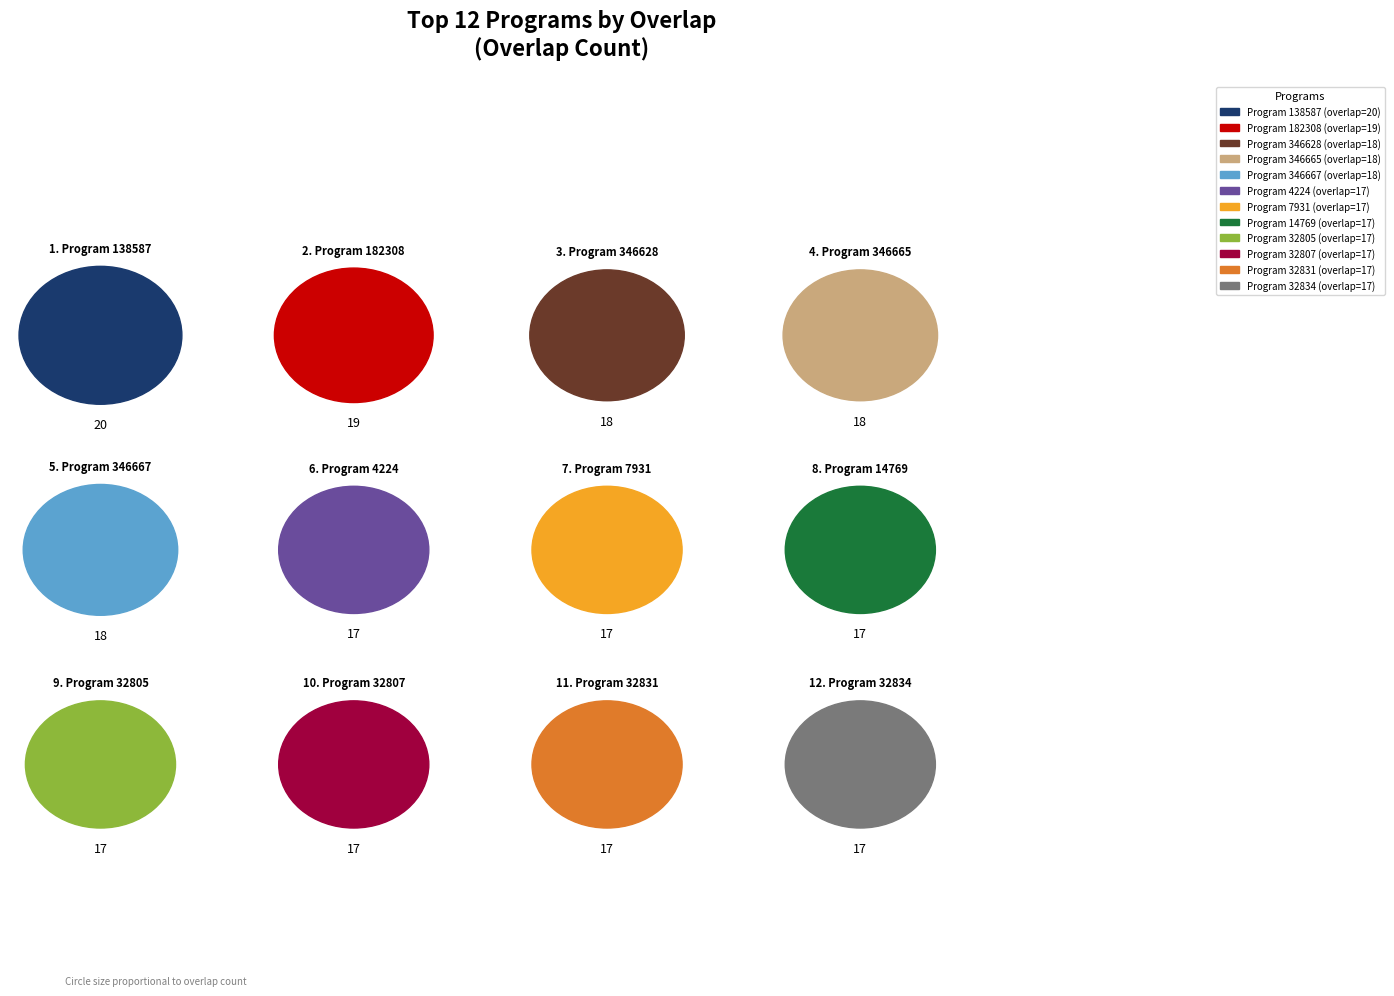

Count the number of slices in the pie.

12